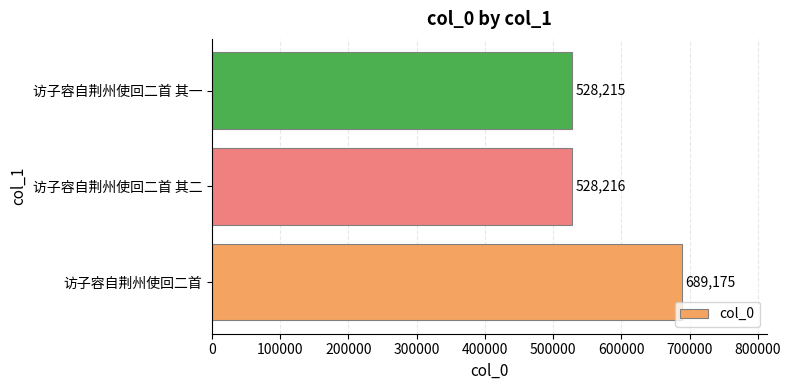

What is the minimum value shown in the chart?

528215